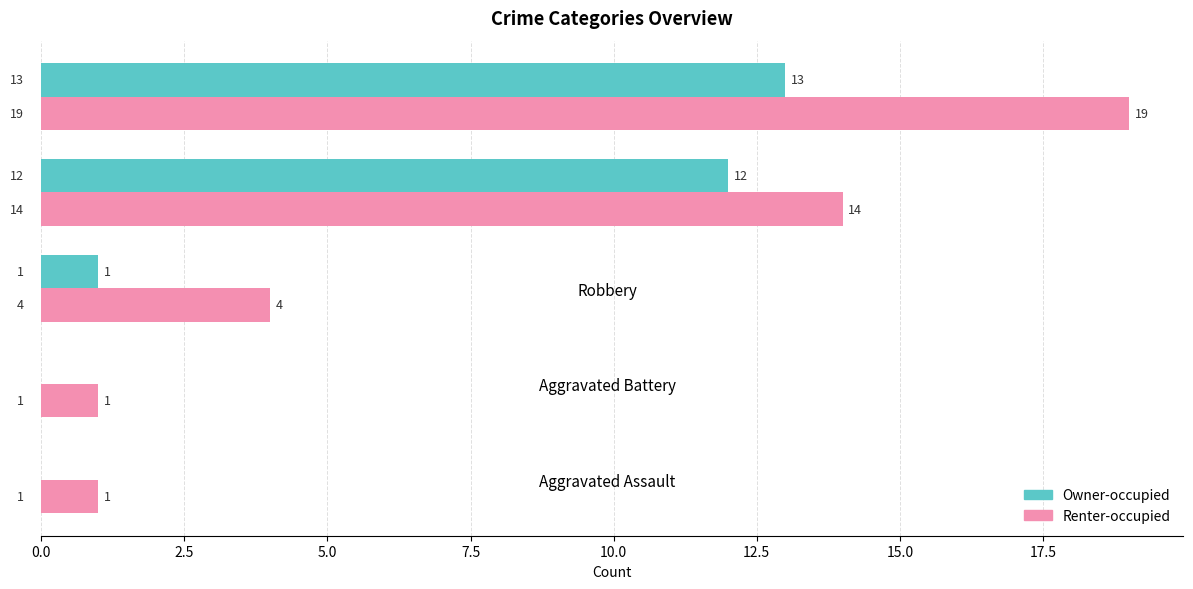

How many categories are shown in the chart?

5